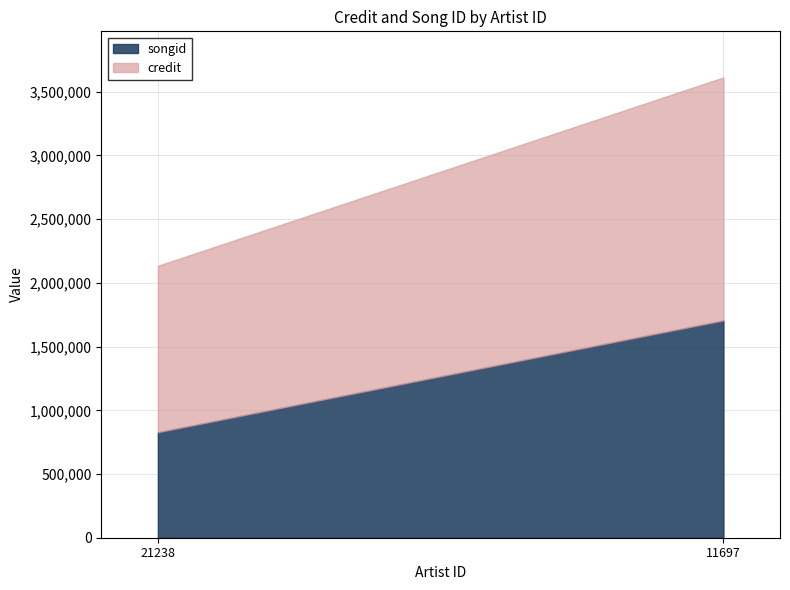

What is the smallest value displayed?

828240